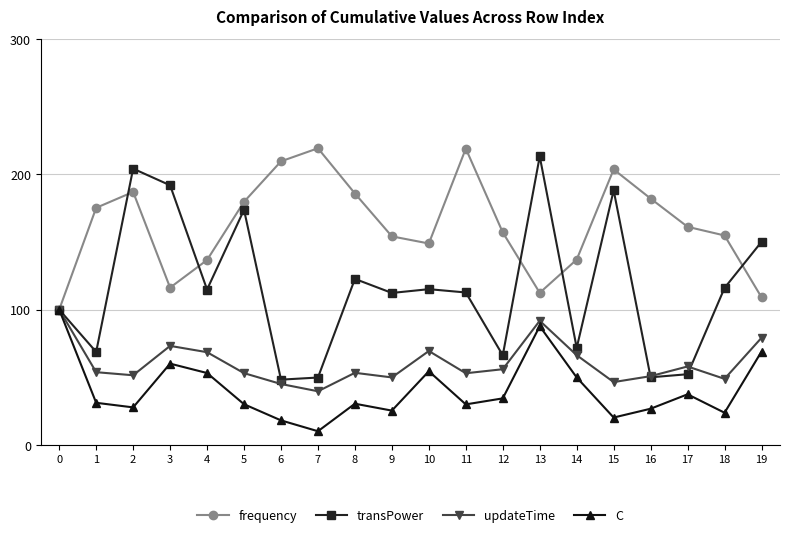

At how many categories does at least one series exceed 169?

11